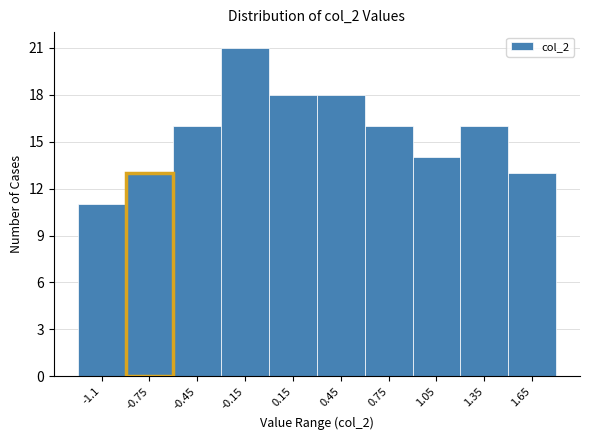

Reading left to right, list all the values displayed in this chart.

11	16	21	18	18	16	14	16	13